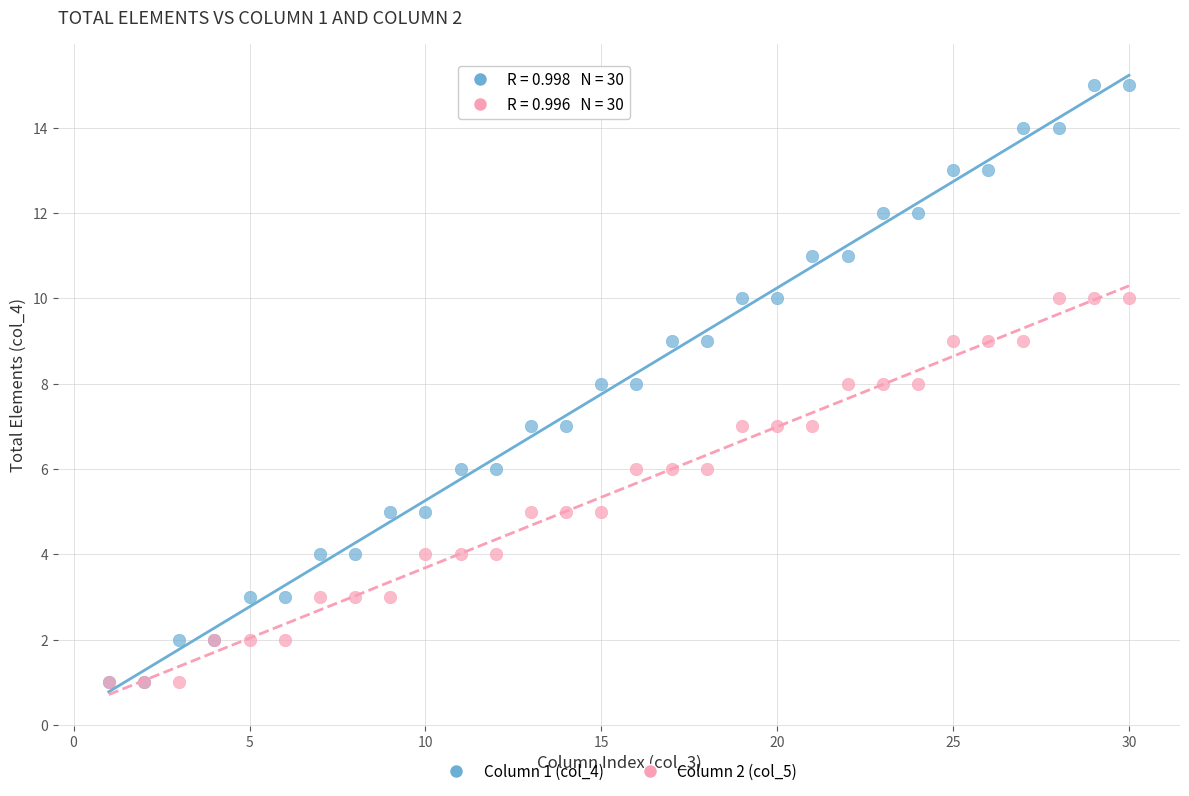

Which series has the largest Y range (max minus min)?

Column 1 (col_4)